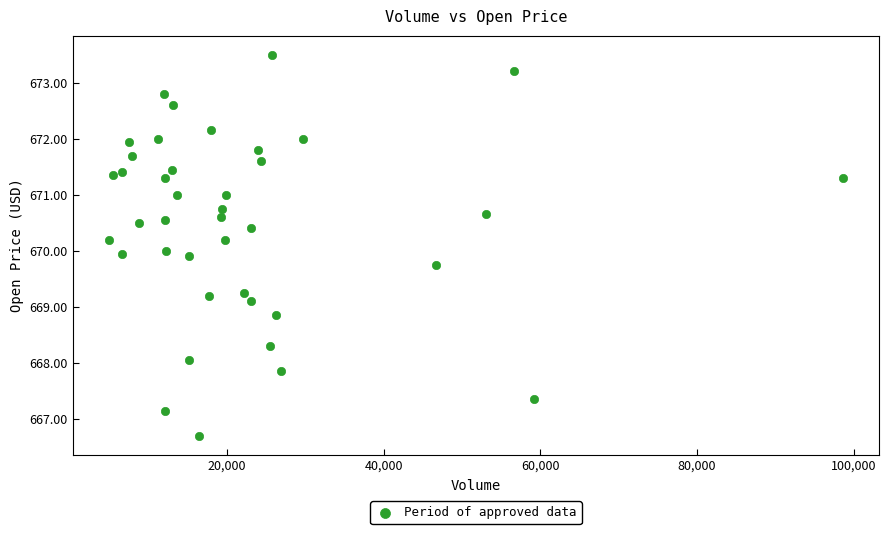

What is the range of X values (max minus min)?

93597.0